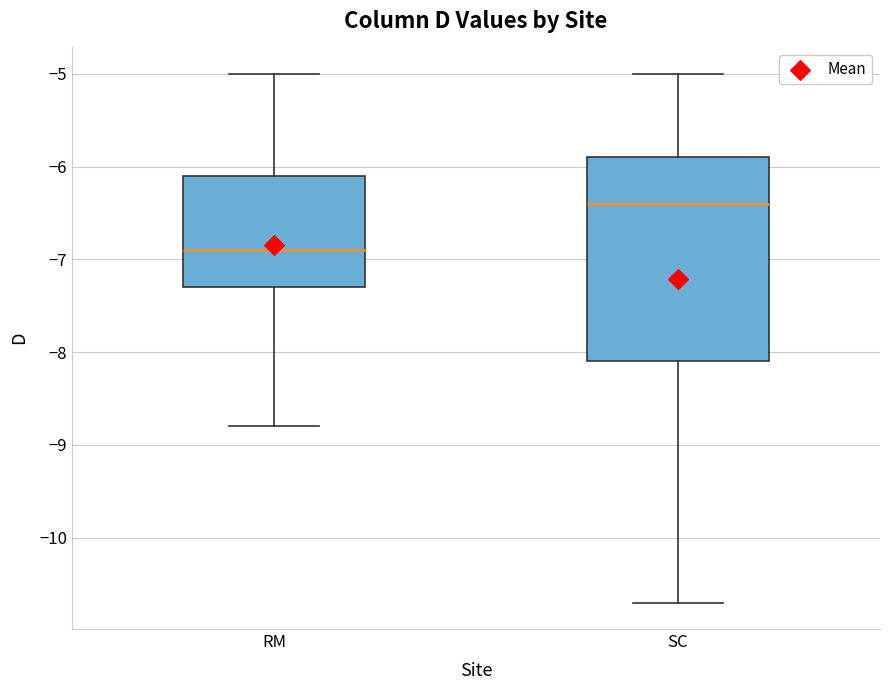

Reading left to right, read every box against the y-axis: the position of its median line, the range the box covers, and the ends of its whiskers. The values are not printed on the chart, so give them approximately, as read against the axis.

RM: median -6.9, box -7.3 to -6.1, whiskers -8.8 to -5.0
SC: median -6.4, box -8.1 to -5.9, whiskers -10.7 to -5.0